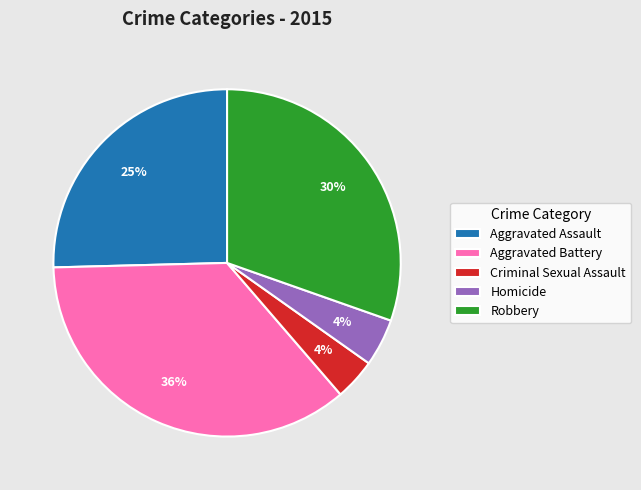

What percentage is the Robbery slice, to the nearest percent?

30%